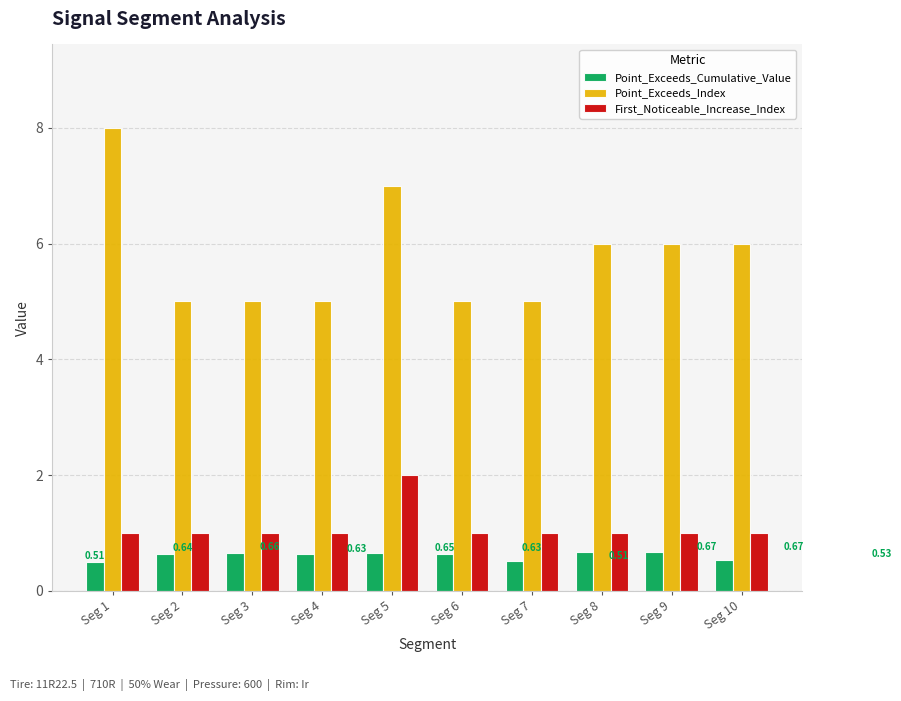

The value of First_Noticeable_Increase_Index at Seg 9 is 1.0. True or false?

True